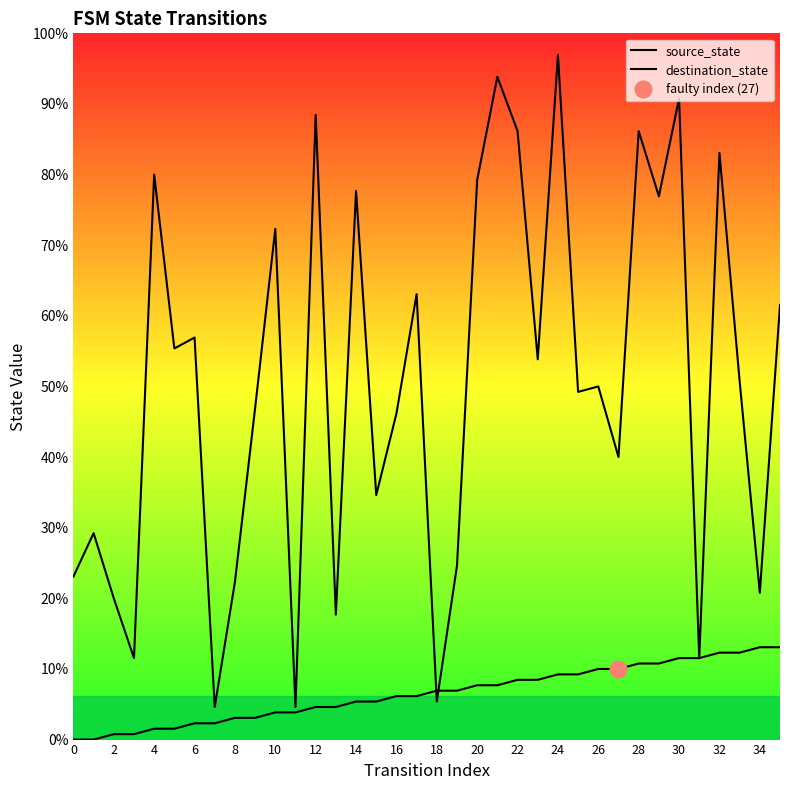

Between 6 and 27, which series saw the biggest shift?

destination_state